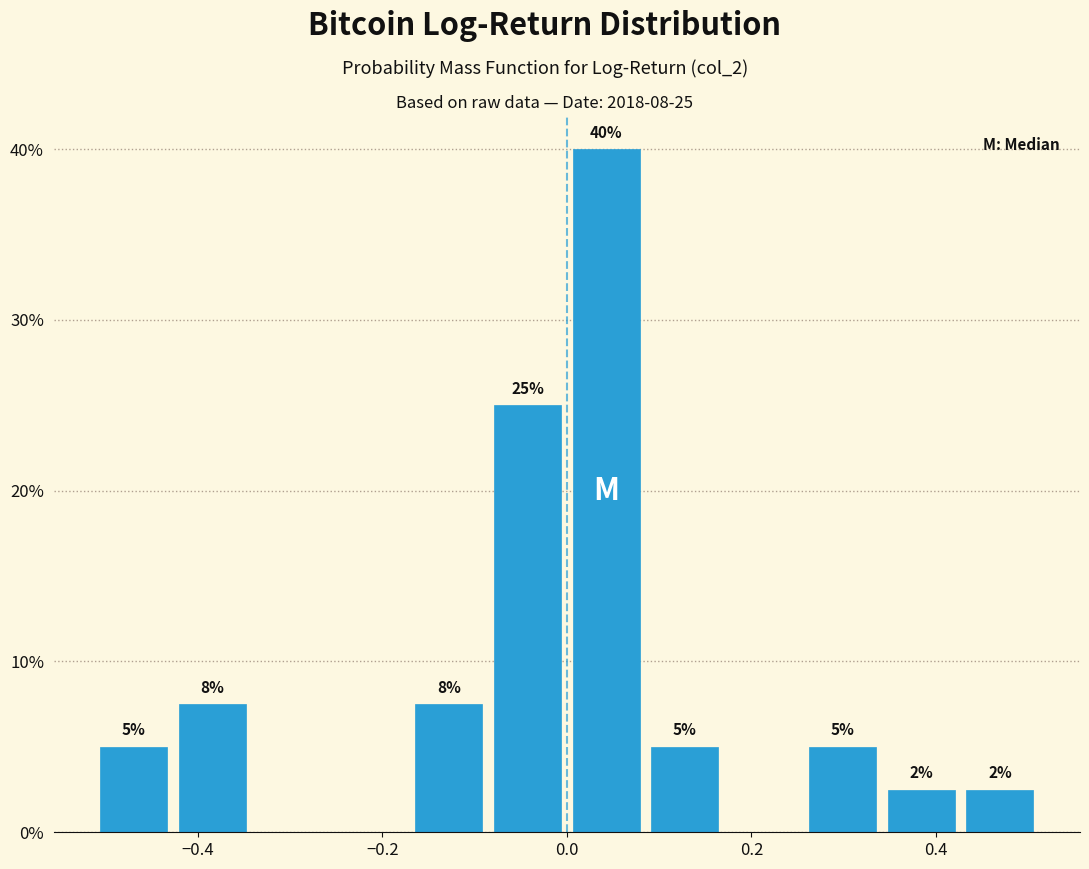

Which range on the x-axis has the tallest bar?

0.00 to 0.08